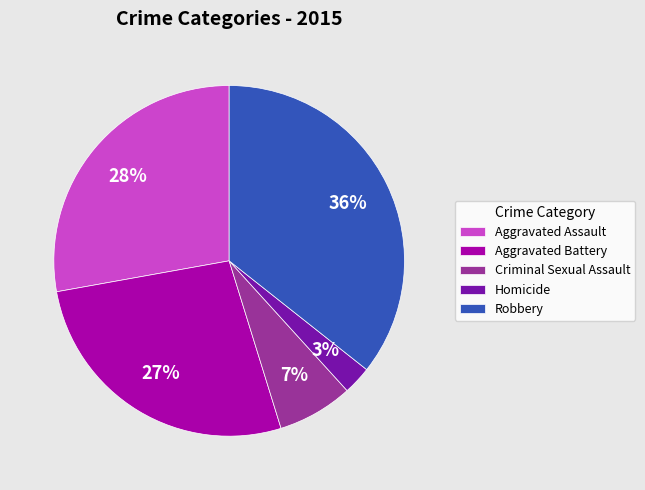

Is the sum of Criminal Sexual Assault and Aggravated Battery greater than half?

No